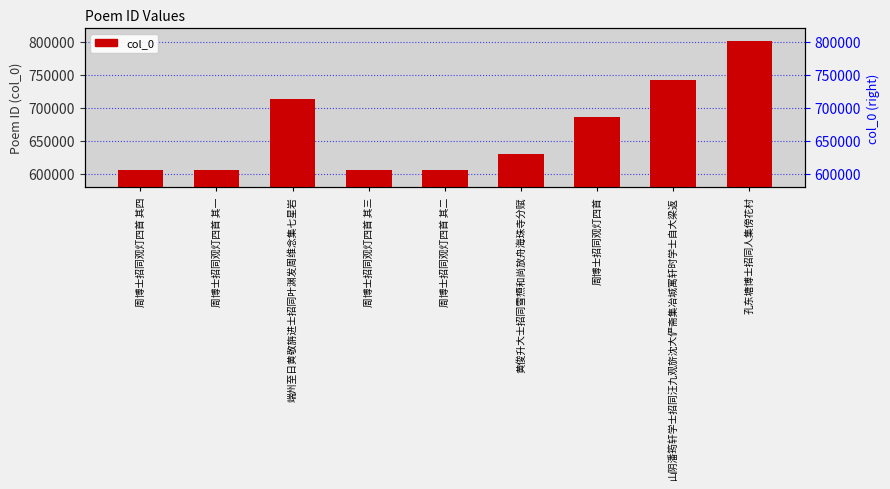

What is the average value?

666269